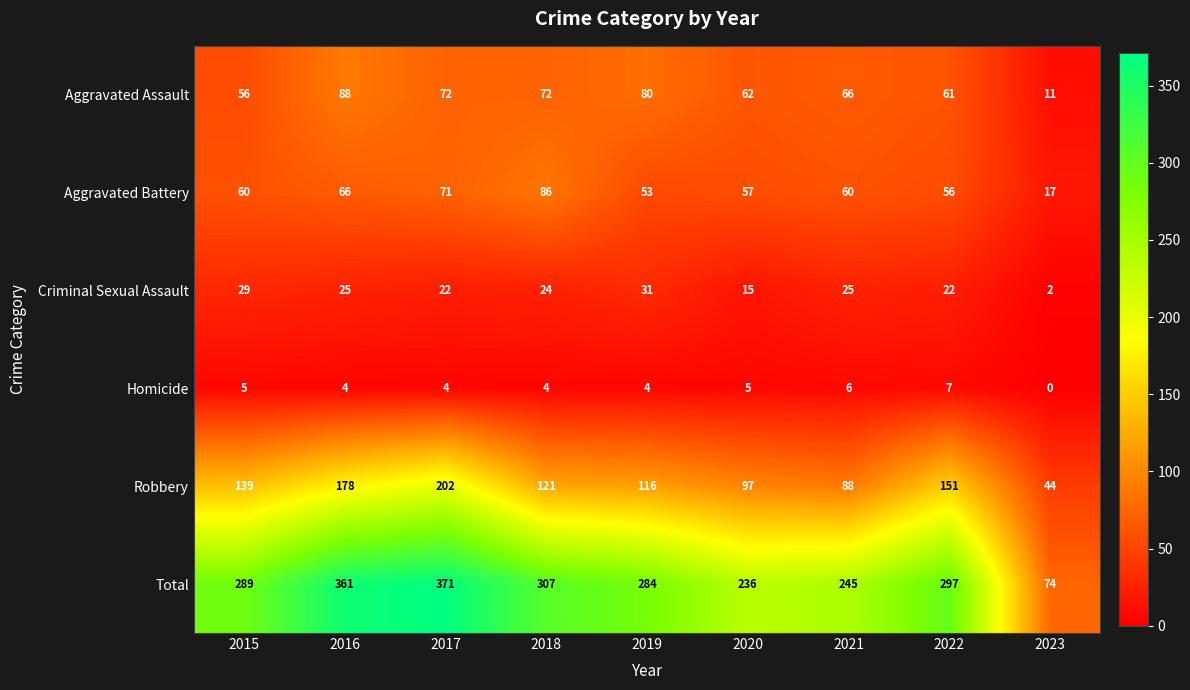

Which category has the highest value across all series?

2017